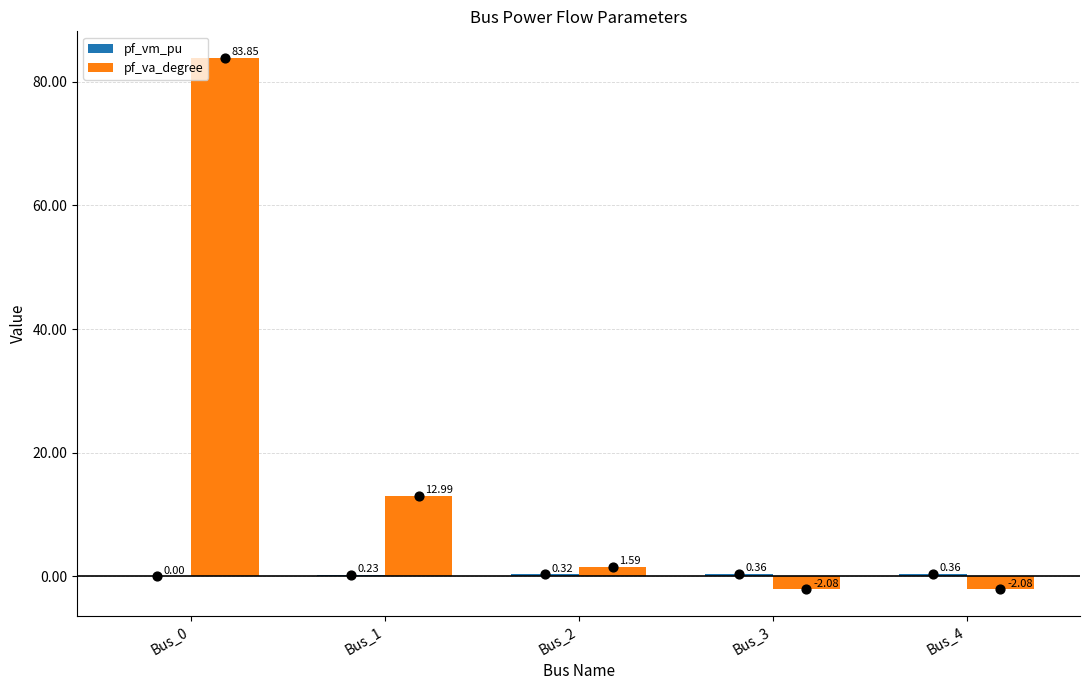

What are all the series names shown in the legend?

pf_vm_pu, pf_va_degree